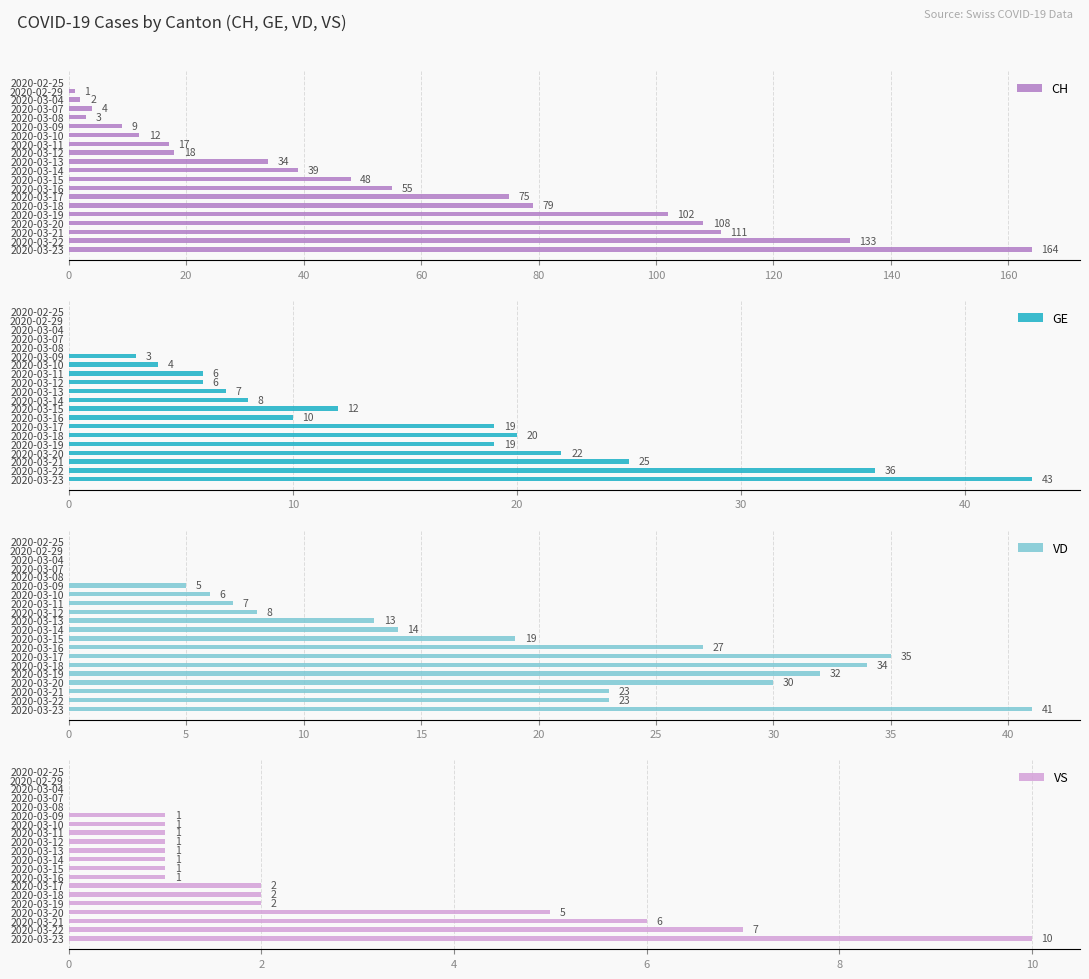

How many bars are there in each group?

4